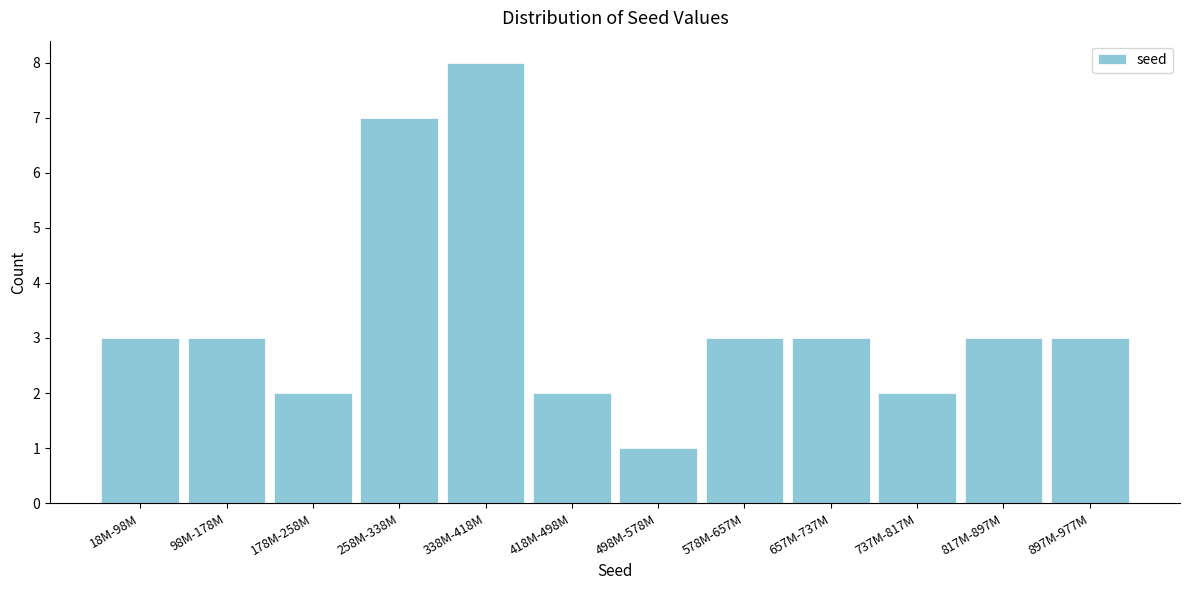

Reading right to left, transcribe all the data shown in this chart.

897M-977M=3	817M-897M=3	737M-817M=2	657M-737M=3	578M-657M=3	498M-578M=1	418M-498M=2	338M-418M=8	258M-338M=7	178M-258M=2	98M-178M=3	18M-98M=3